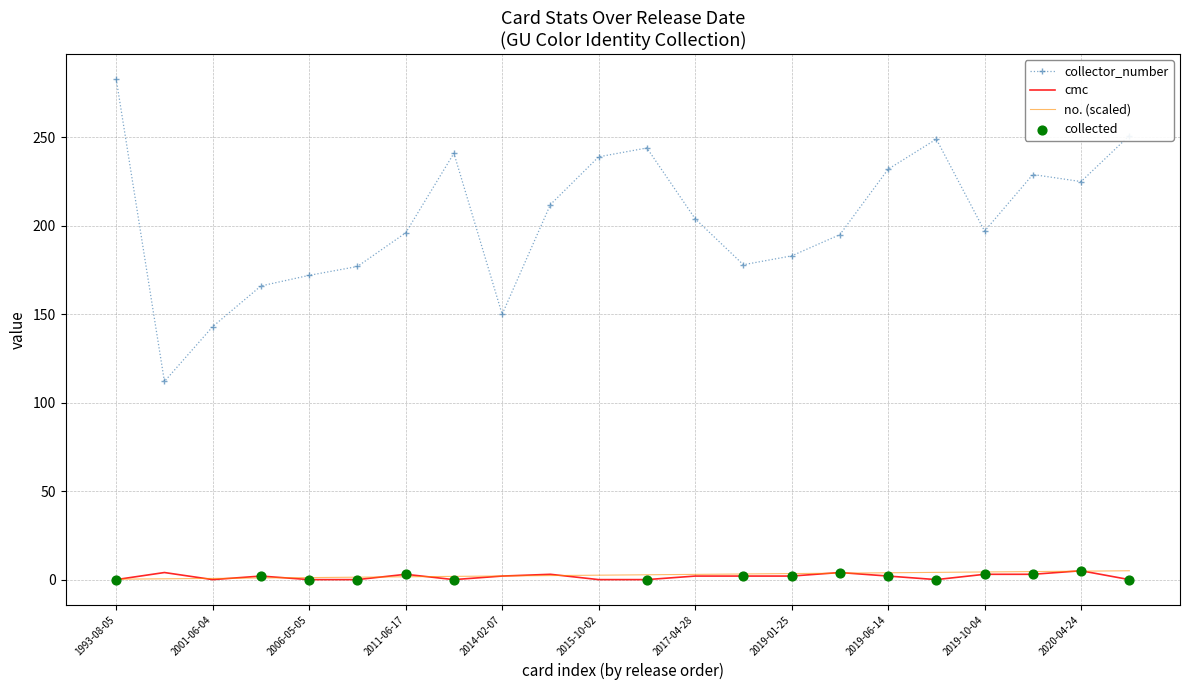

Which series has the widest spread of values?

collector_number